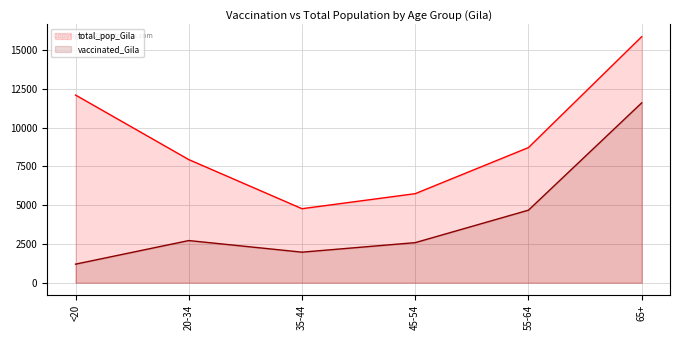

List the labels in order of vaccinated_Gila value, smallest first.

<20, 35-44, 45-54, 20-34, 55-64, 65+